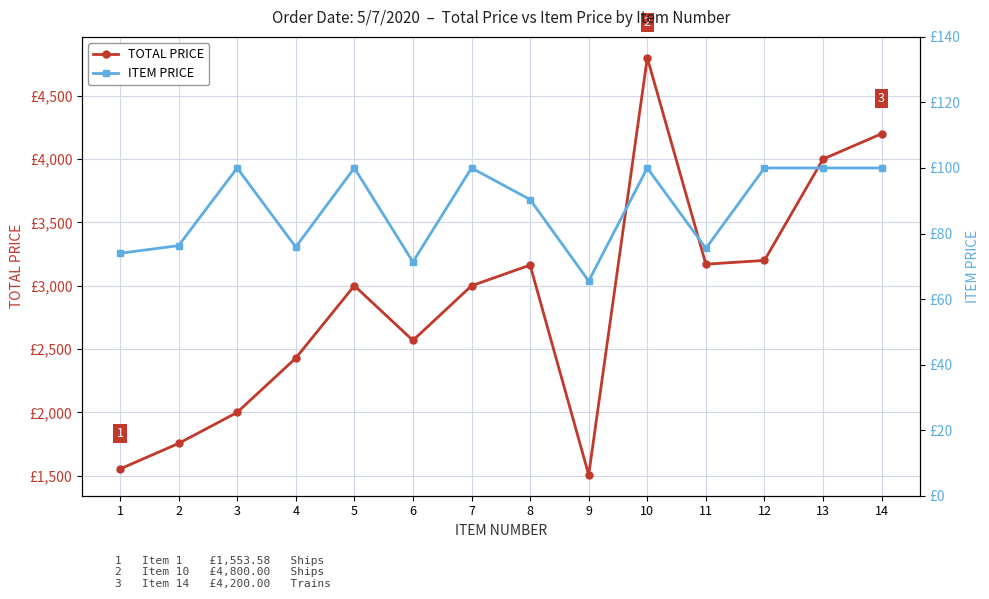

What is the total value across all series at 1?

1627.6